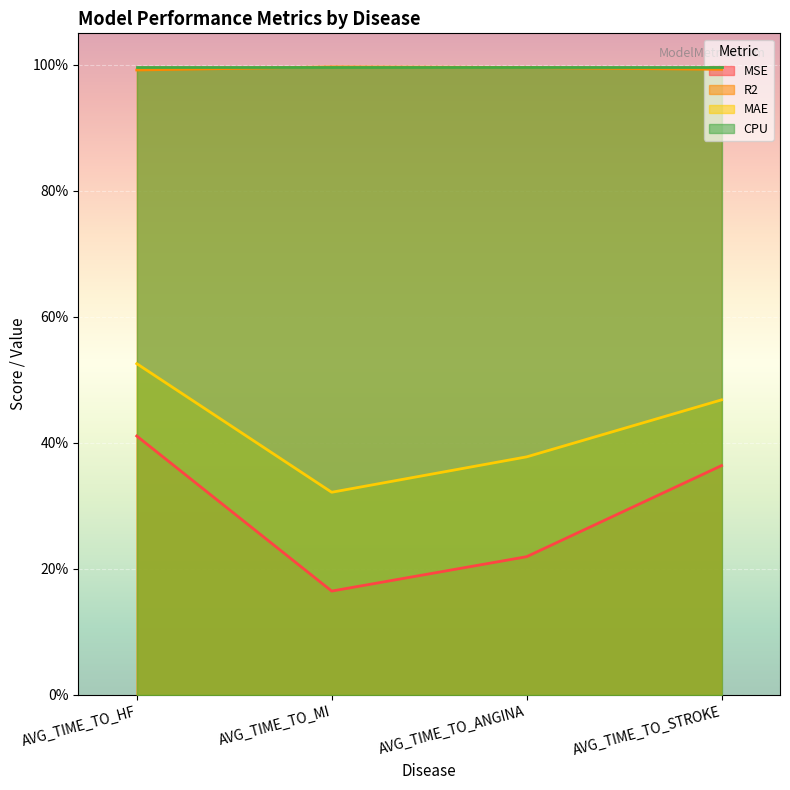

True or false: MAE has a value of 0.5 at AVG_TIME_TO_STROKE.

True